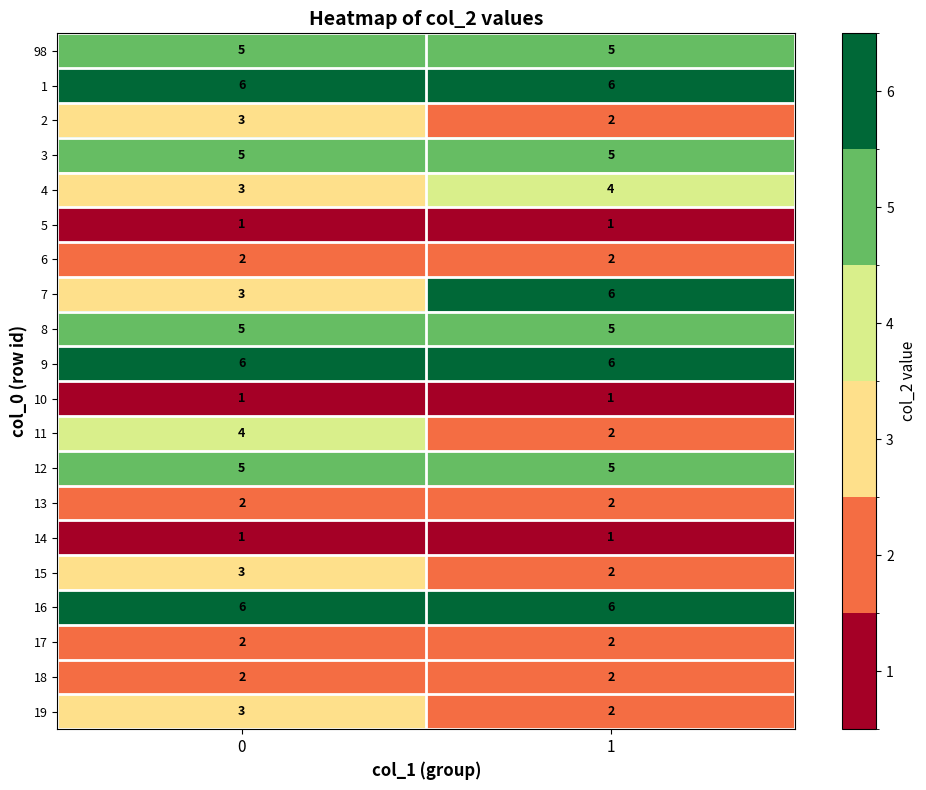

What is the lowest value of the 16 series?

6